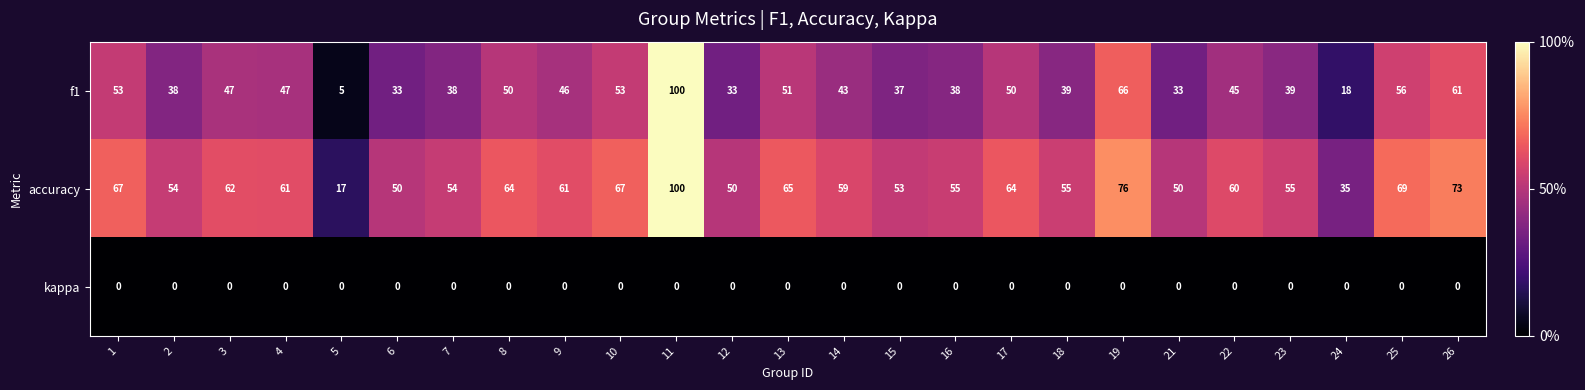

Which series has the largest range (max minus min)?

f1